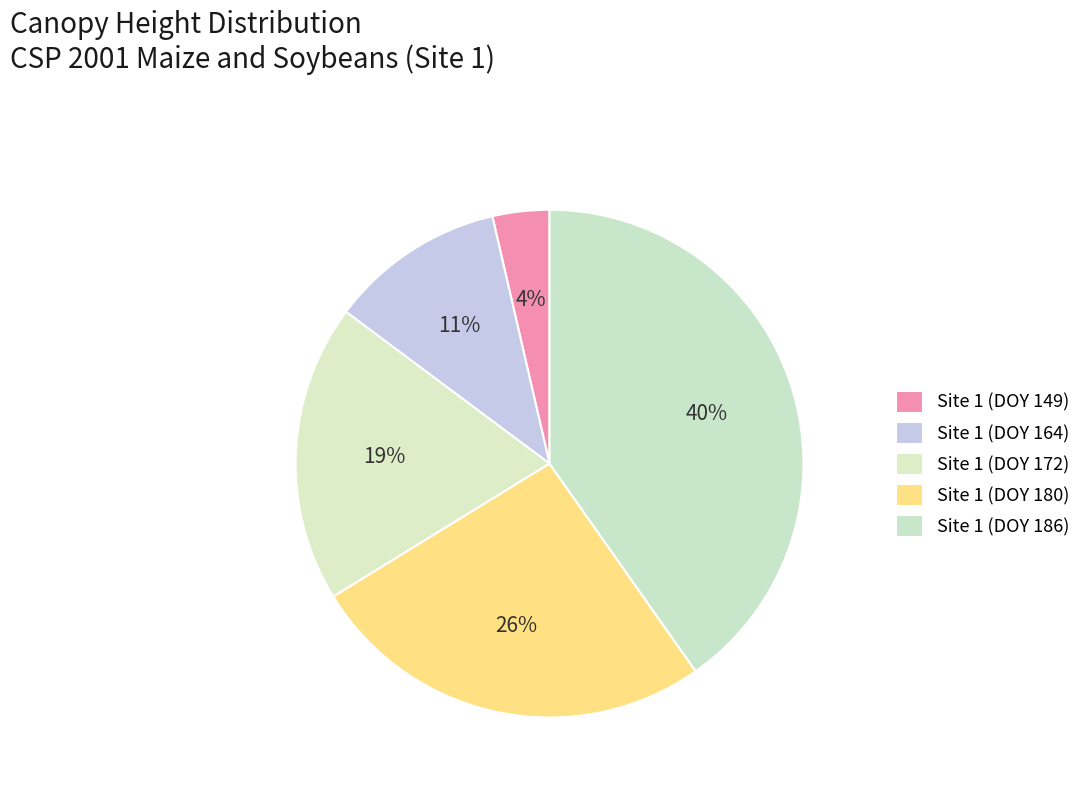

Is it true that Site 1 (DOY 180) is 26% of the pie?

True